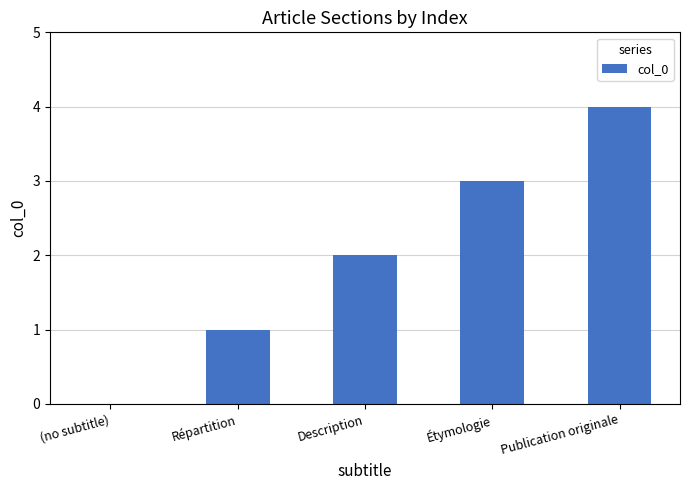

At which label is the value closest to 2?

Description